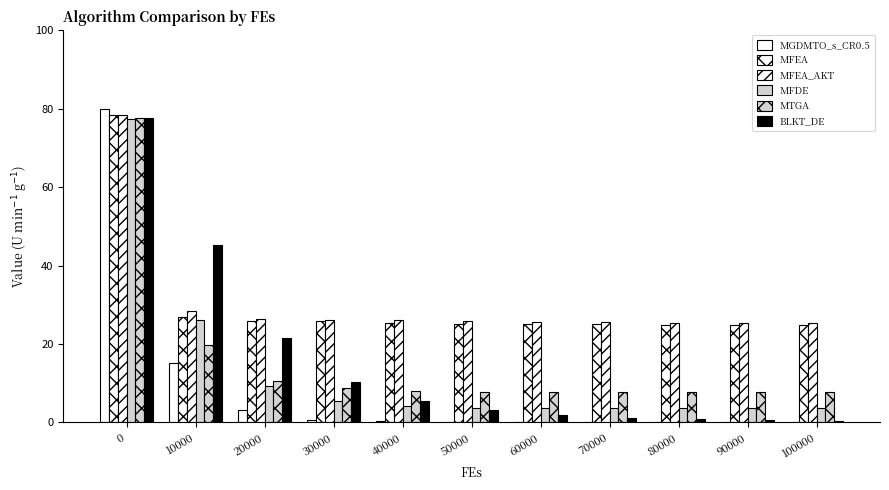

Rank the series by their maximum value, from highest to lowest.

MGDMTO_s_CR0.5, MFEA, MFEA_AKT, MTGA, BLKT_DE, MFDE